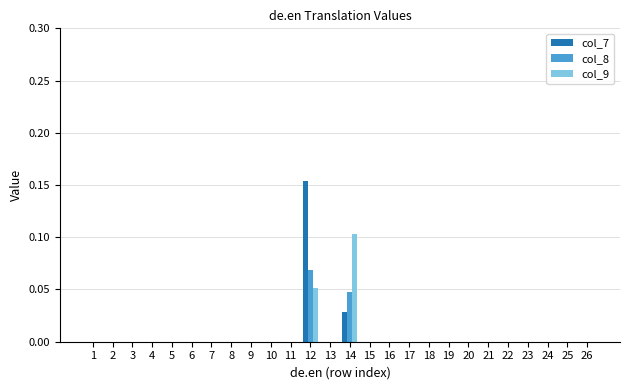

At which category is the sum across all series the highest?

12